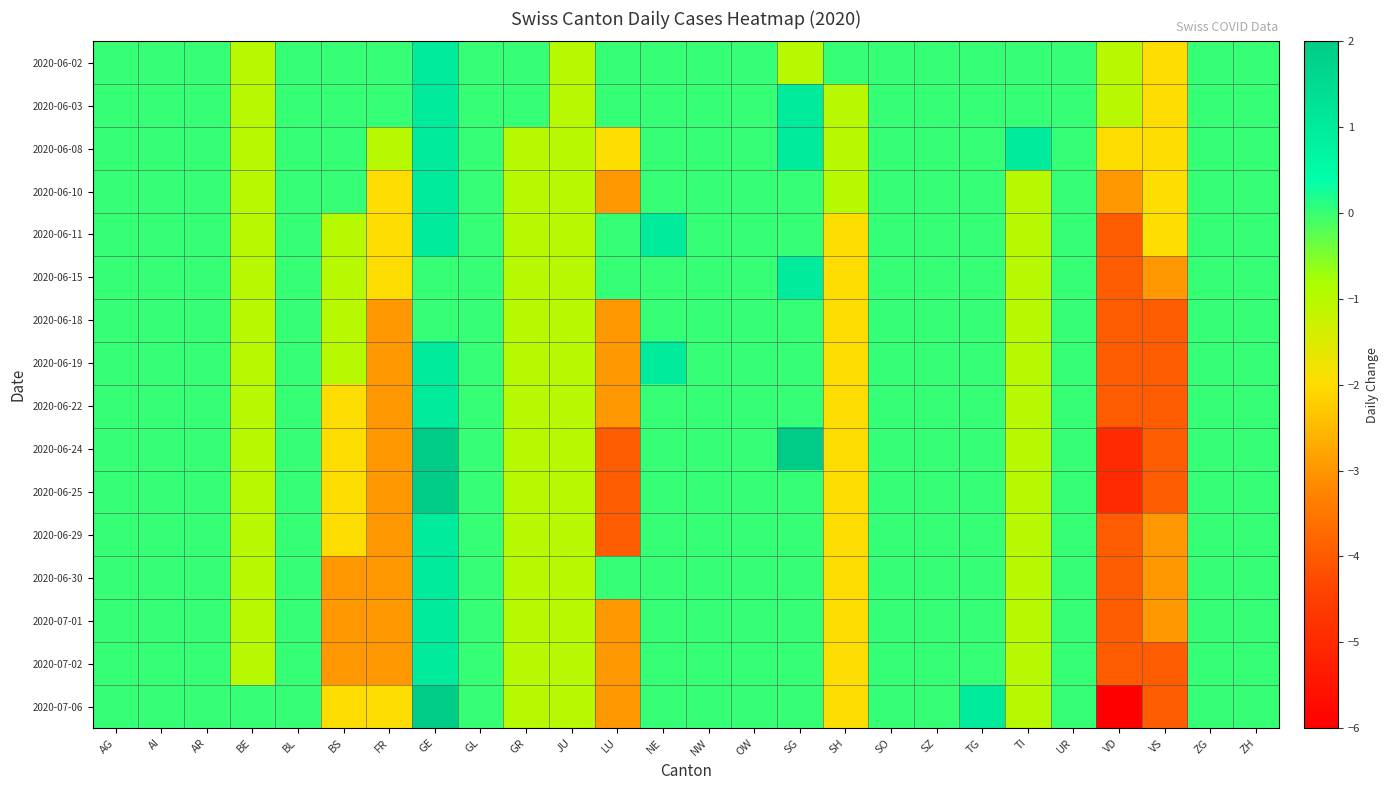

At how many categories does at least one series exceed -2?

25